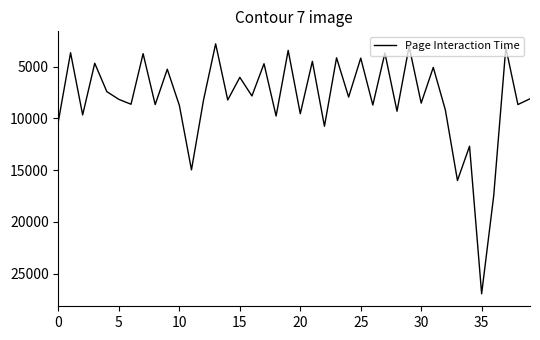

What is the maximum value shown in the chart?

26956